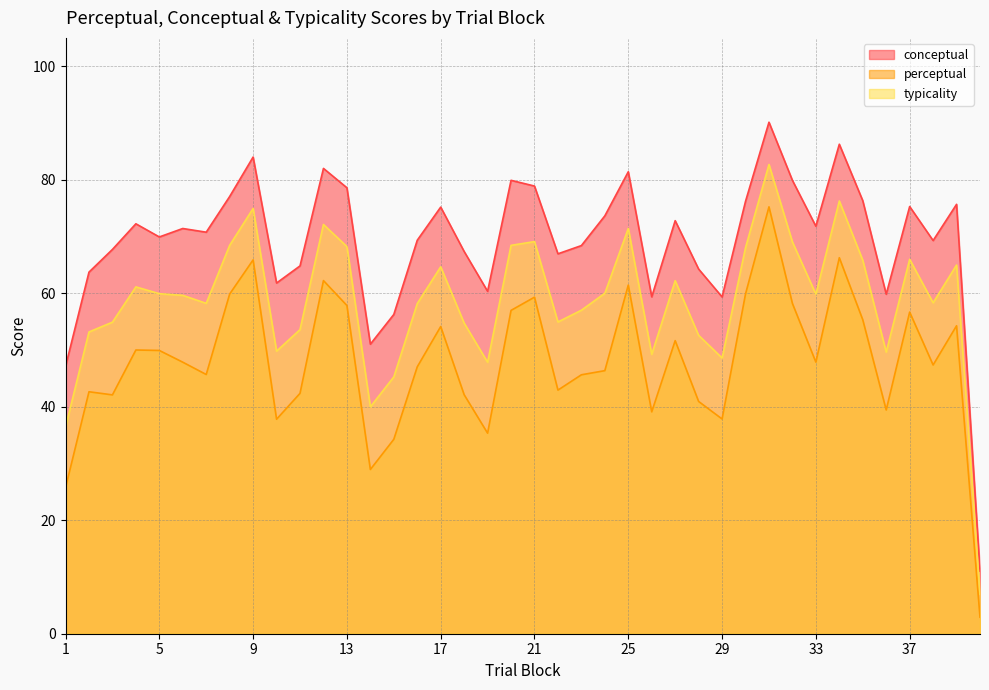

What are all the series names shown in the legend?

conceptual, perceptual, typicality